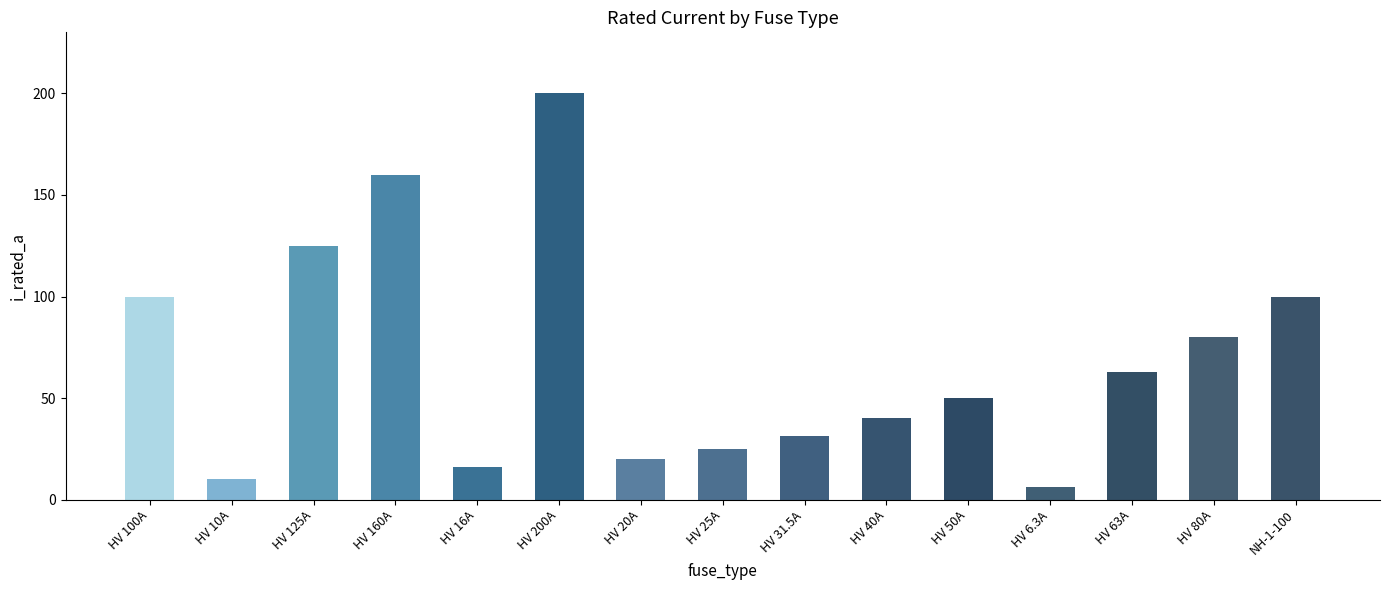

Between HV 160A and HV 10A, which is larger?

HV 160A